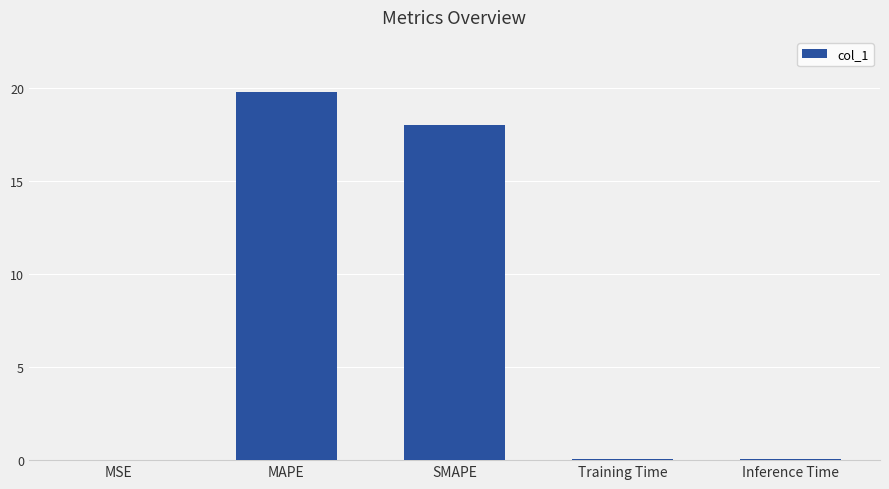

What is the sum of all values?

37.9